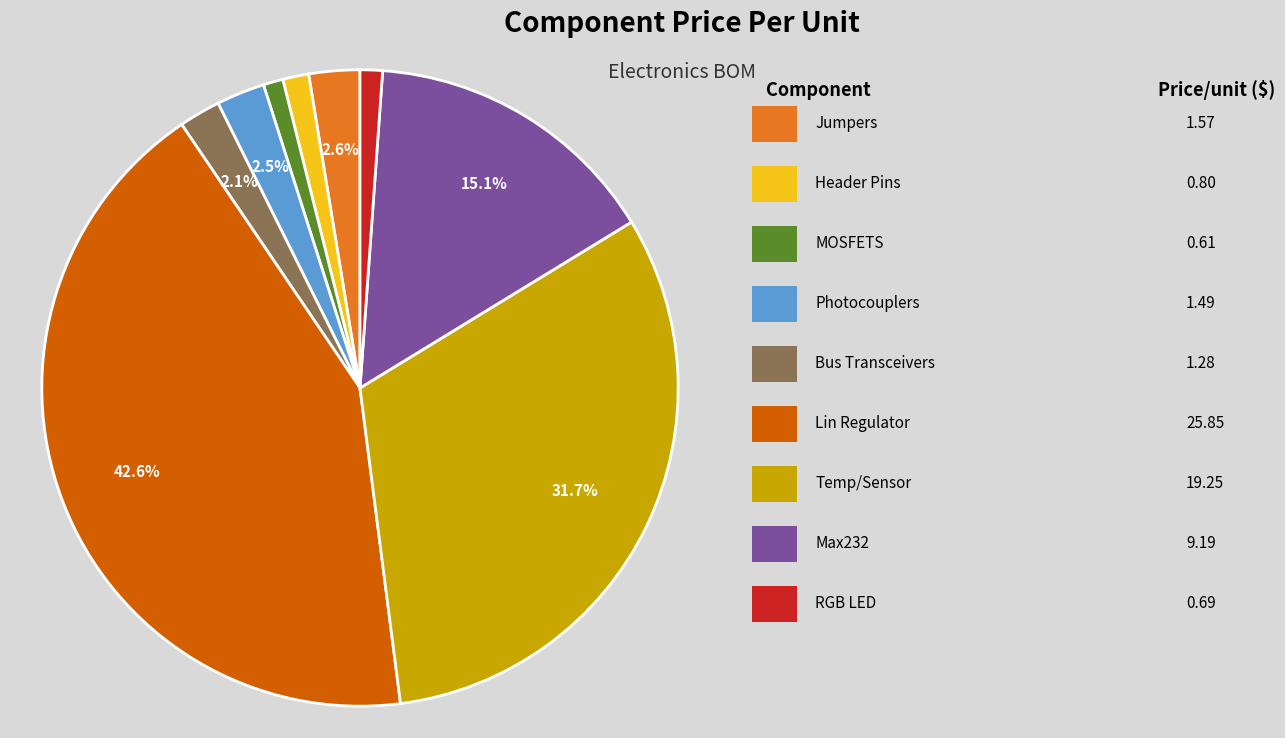

Does any single category account for the majority?

No